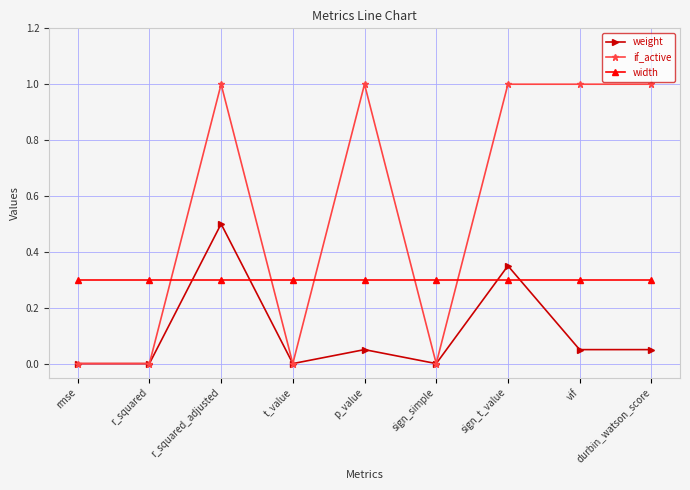

Where do width and if_active first cross each other?

r_squared and r_squared_adjusted